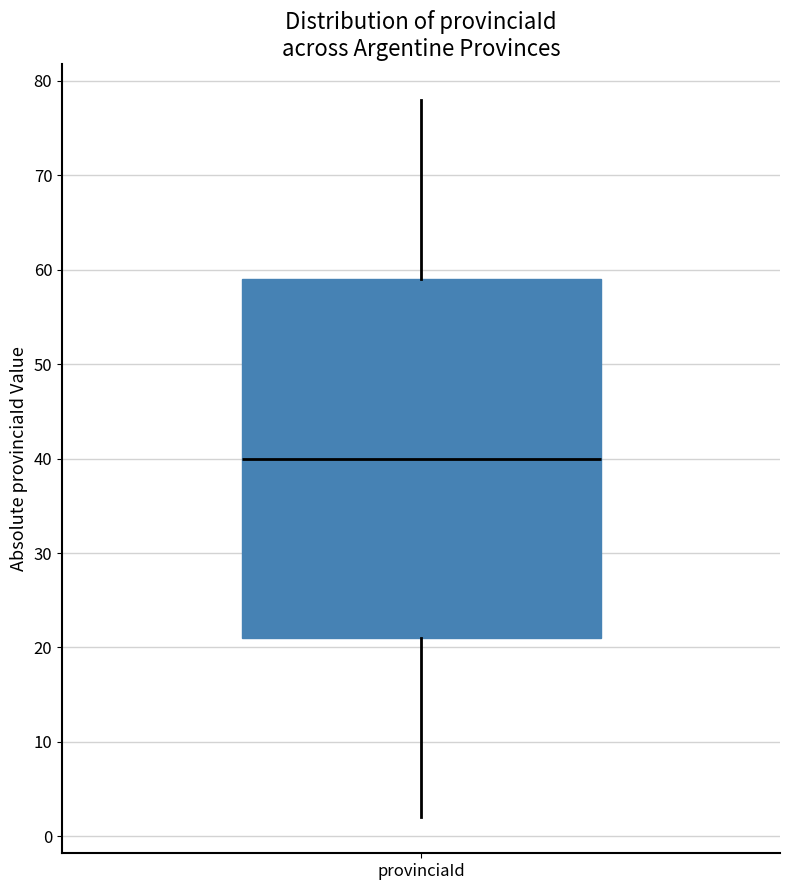

Read this box plot against the y-axis: the position of the median line, the range covered by the box, and the ends of both whiskers. The values are not printed on the chart, so give them approximately, as read against the axis.

median 40, box 21 to 59, whiskers 2 to 78